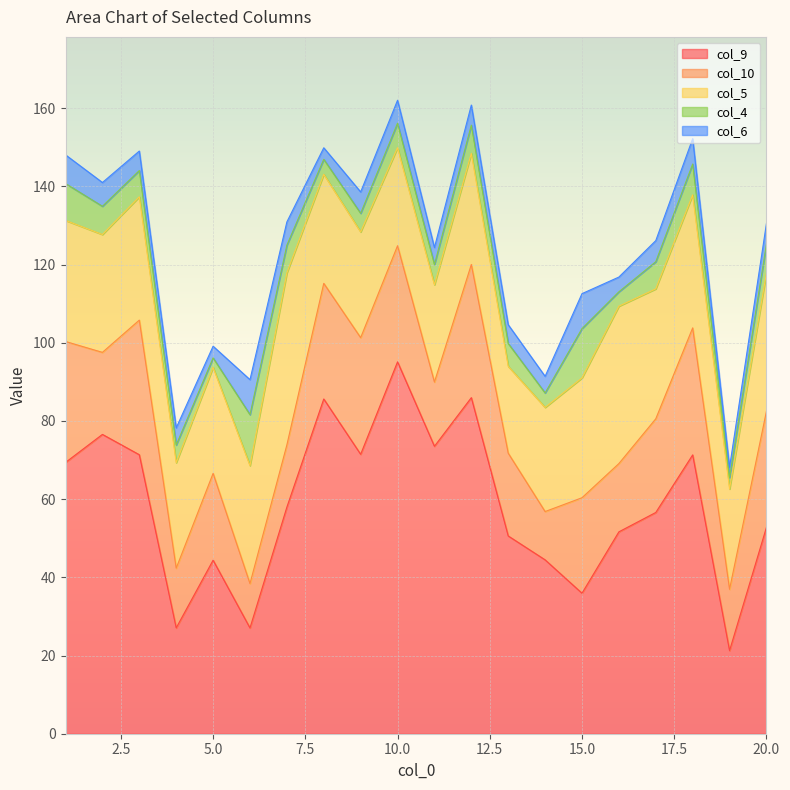

At which category is the sum across all series the highest?

10